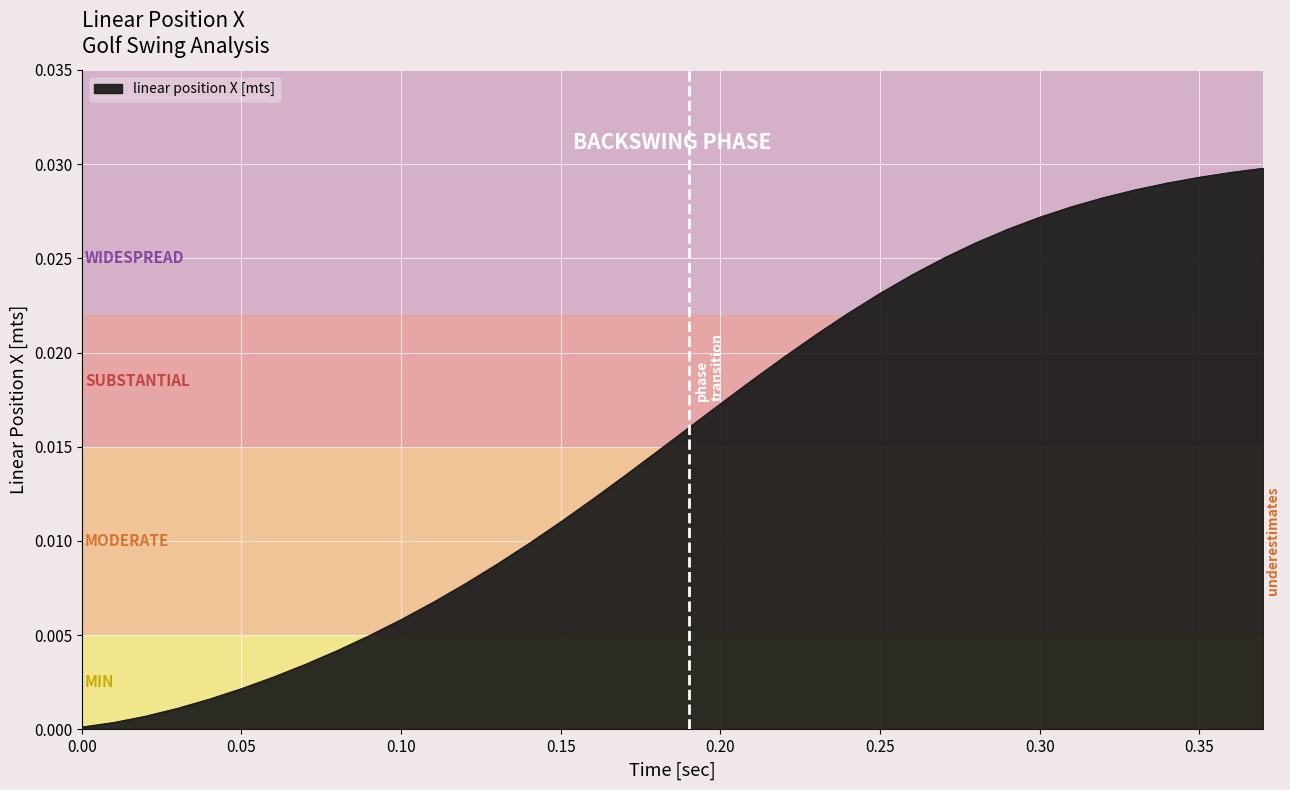

How many lines are shown in the chart?

1